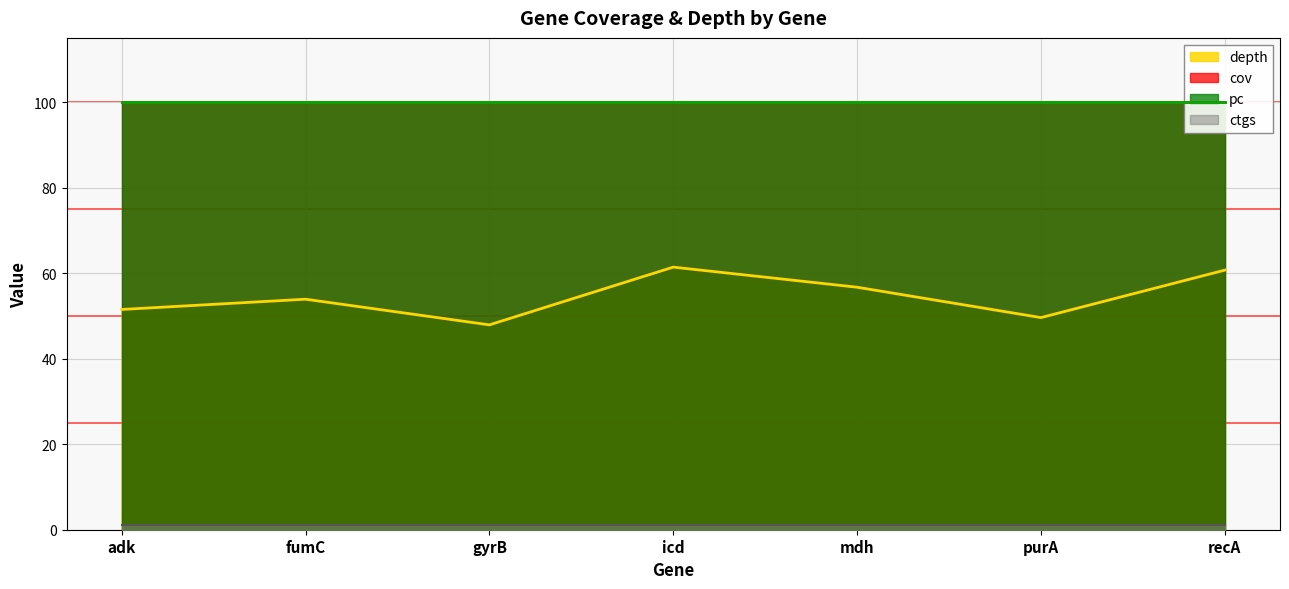

Reading left to right, what are all the values shown in this chart?

depth: adk=51.5	fumC=53.9	gyrB=47.9	icd=61.4	mdh=56.7	purA=49.6	recA=60.7
cov: adk=100.0	fumC=100.0	gyrB=100.0	icd=100.0	mdh=100.0	purA=100.0	recA=100.0
pc: adk=100.0	fumC=100.0	gyrB=100.0	icd=100.0	mdh=100.0	purA=100.0	recA=100.0
ctgs: adk=1.0	fumC=1.0	gyrB=1.0	icd=1.0	mdh=1.0	purA=1.0	recA=1.0